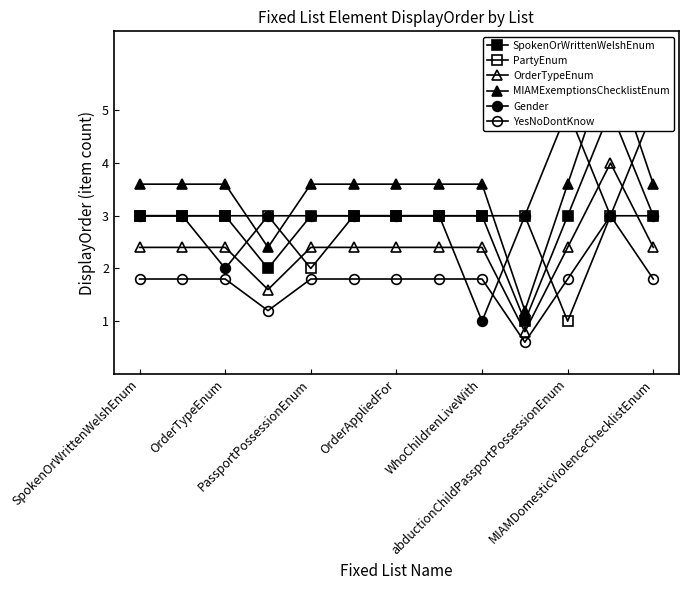

How many data points in SpokenOrWrittenWelshEnum are above 3?

1